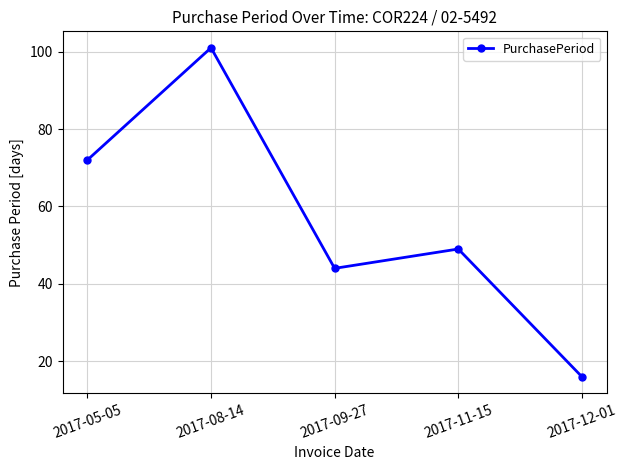

How many lines are shown in the chart?

1